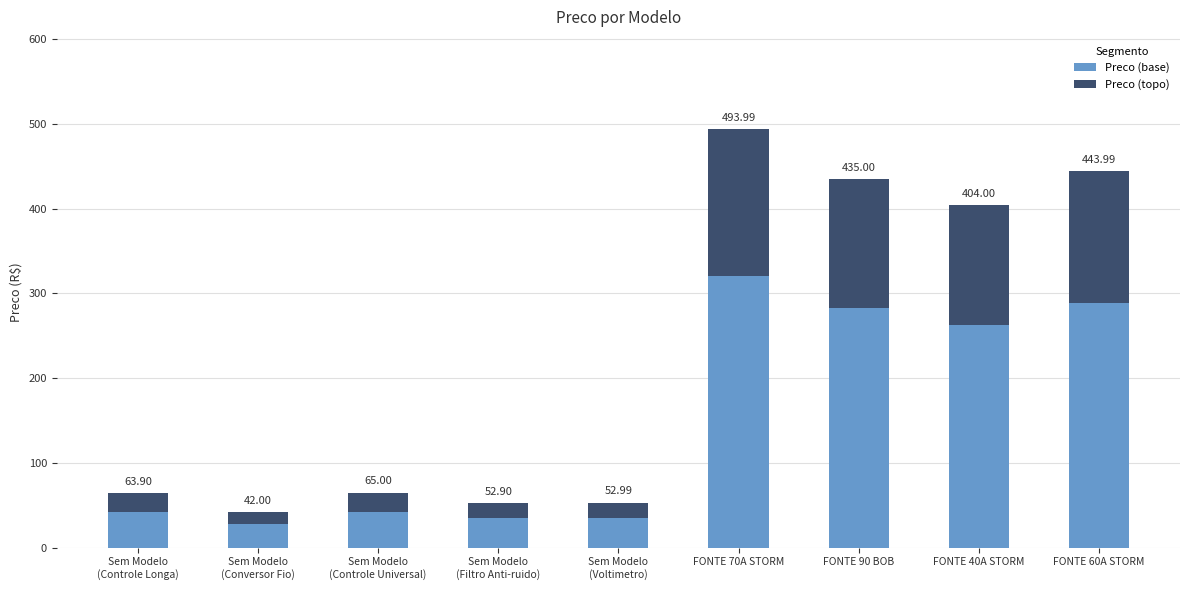

The Preco (base) series shows 321.1 at FONTE 70A STORM. True or false?

True